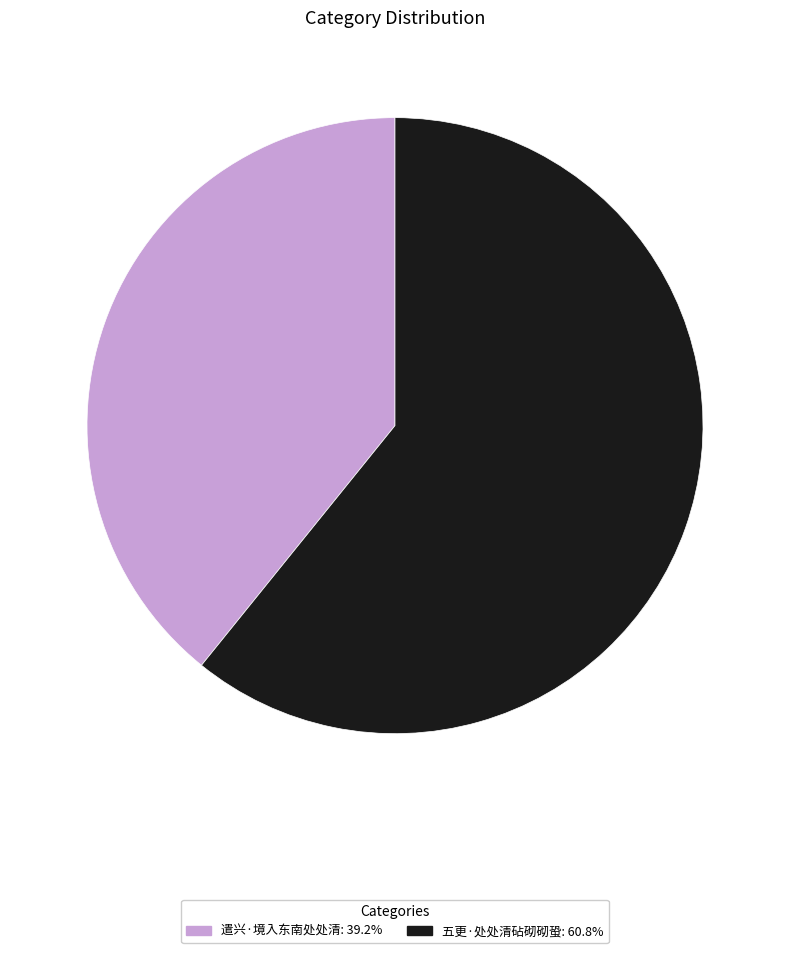

Is the sum of 遣兴·境入东南处处清 and 五更·处处清砧砌砌蛩 greater than half?

Yes